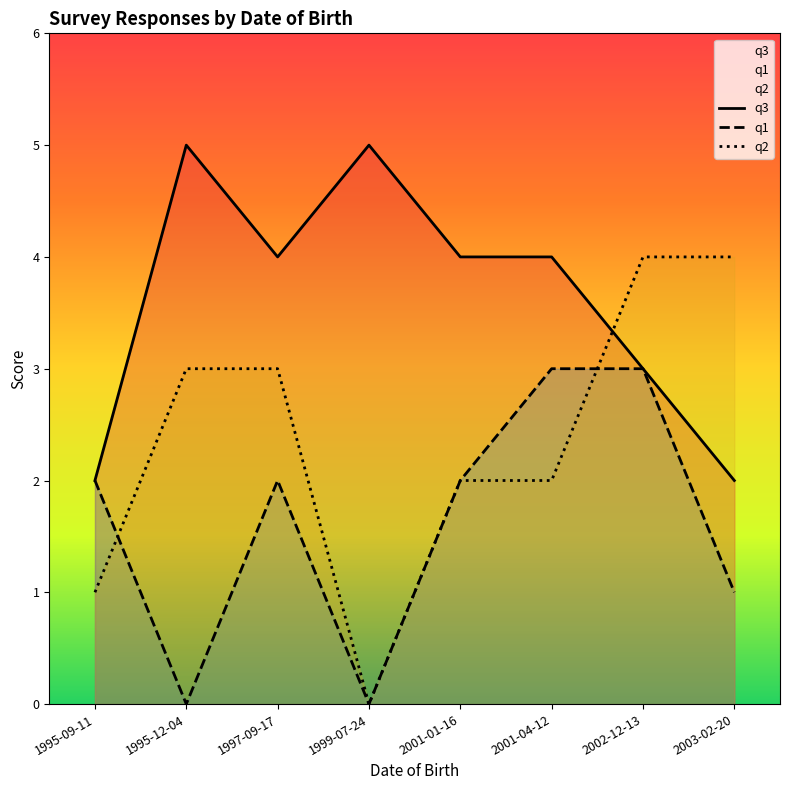

What is the highest value of the q3 series?

5